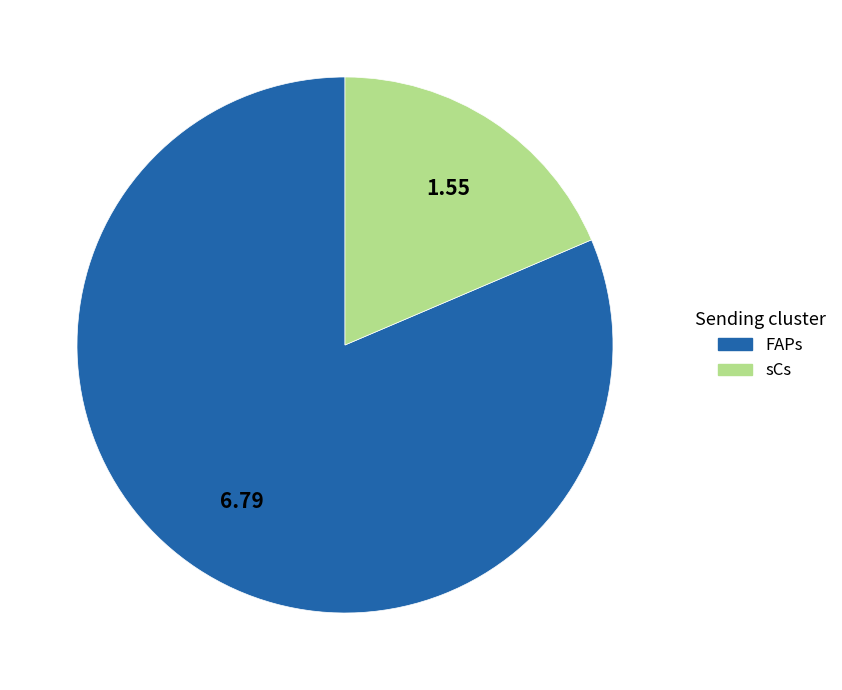

Which slice represents more than half of the pie?

FAPs